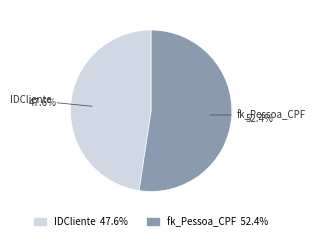

Which slice is the largest?

fk_Pessoa_CPF